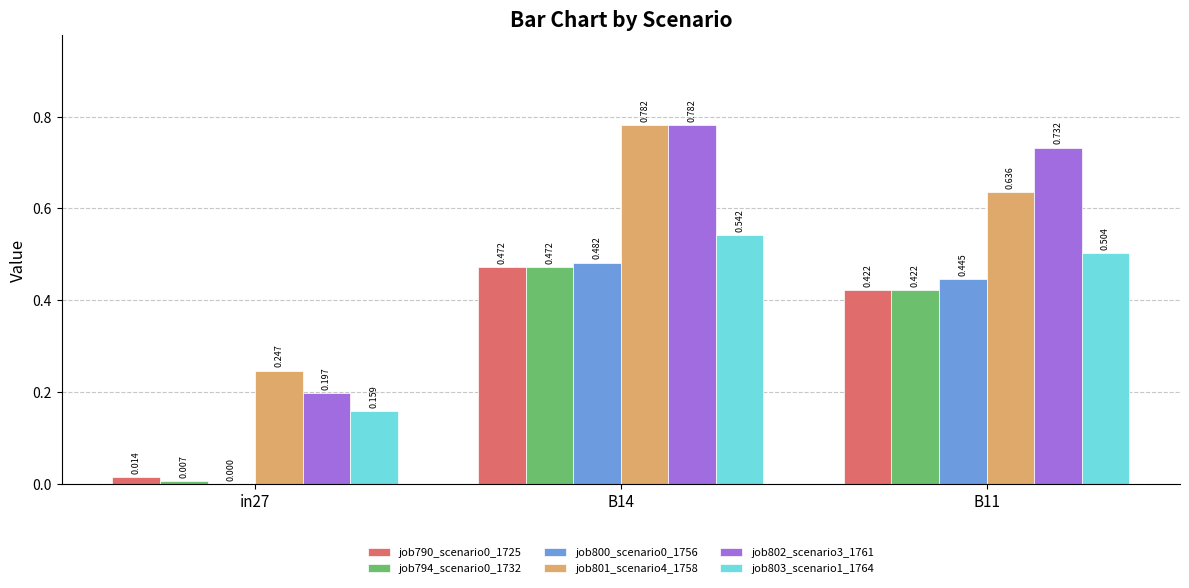

Is the value of job802_scenario3_1761 at in27 greater than the value of job801_scenario4_1758 at in27?

No